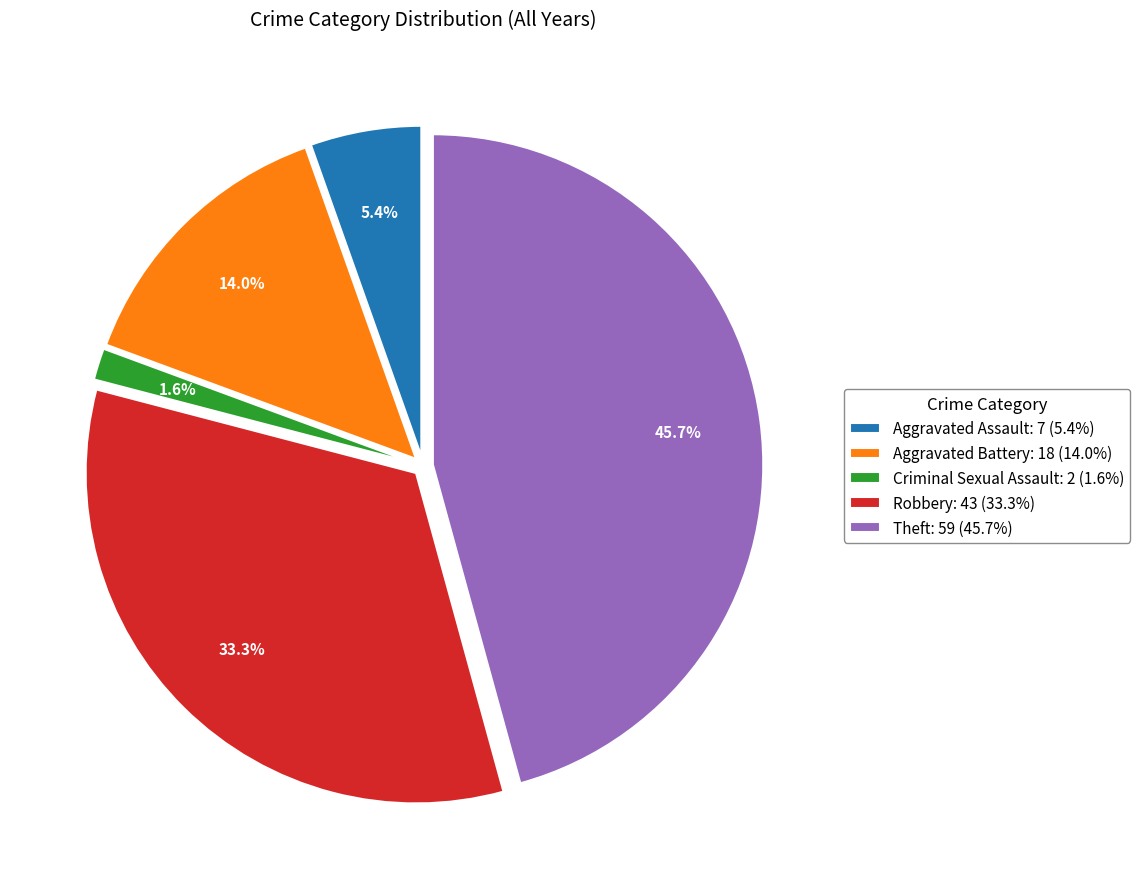

How many slices are in this pie chart?

5